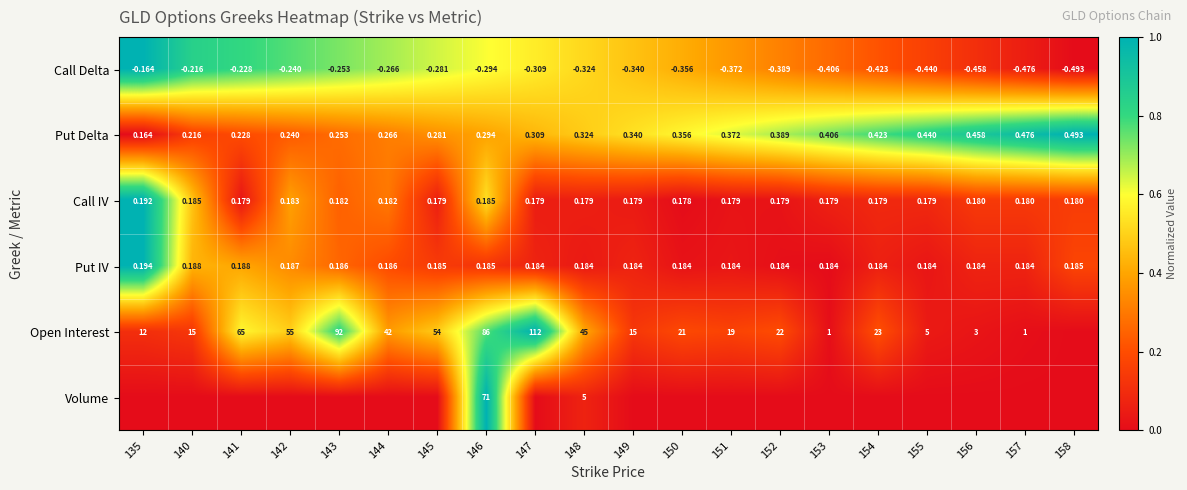

Is the value of Put Delta at 141 greater than the value of Put IV at 150?

Yes